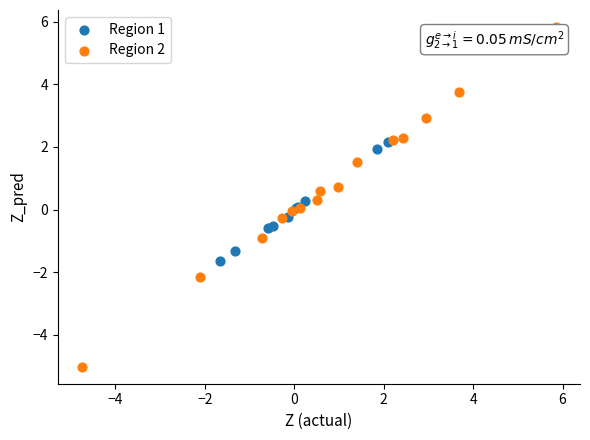

Which series has the largest Y range (max minus min)?

Region 2